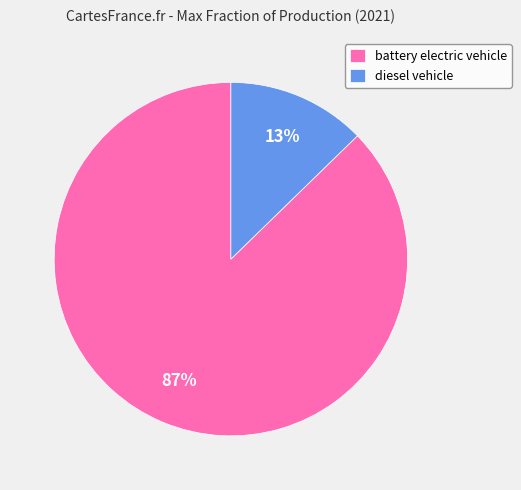

What is the majority slice?

battery electric vehicle